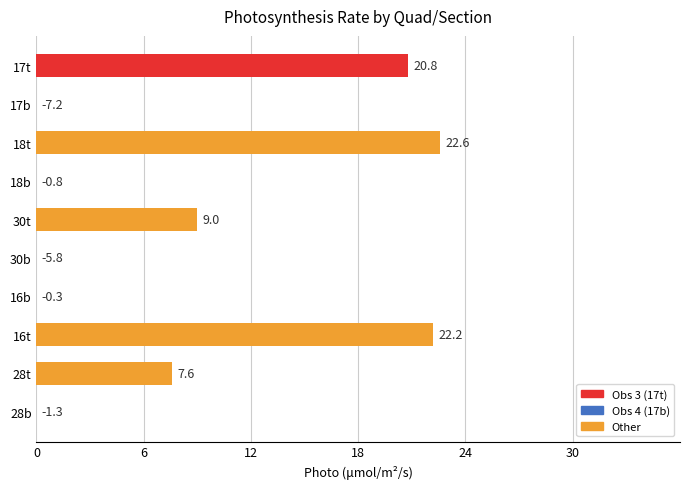

How many values are above zero?

5